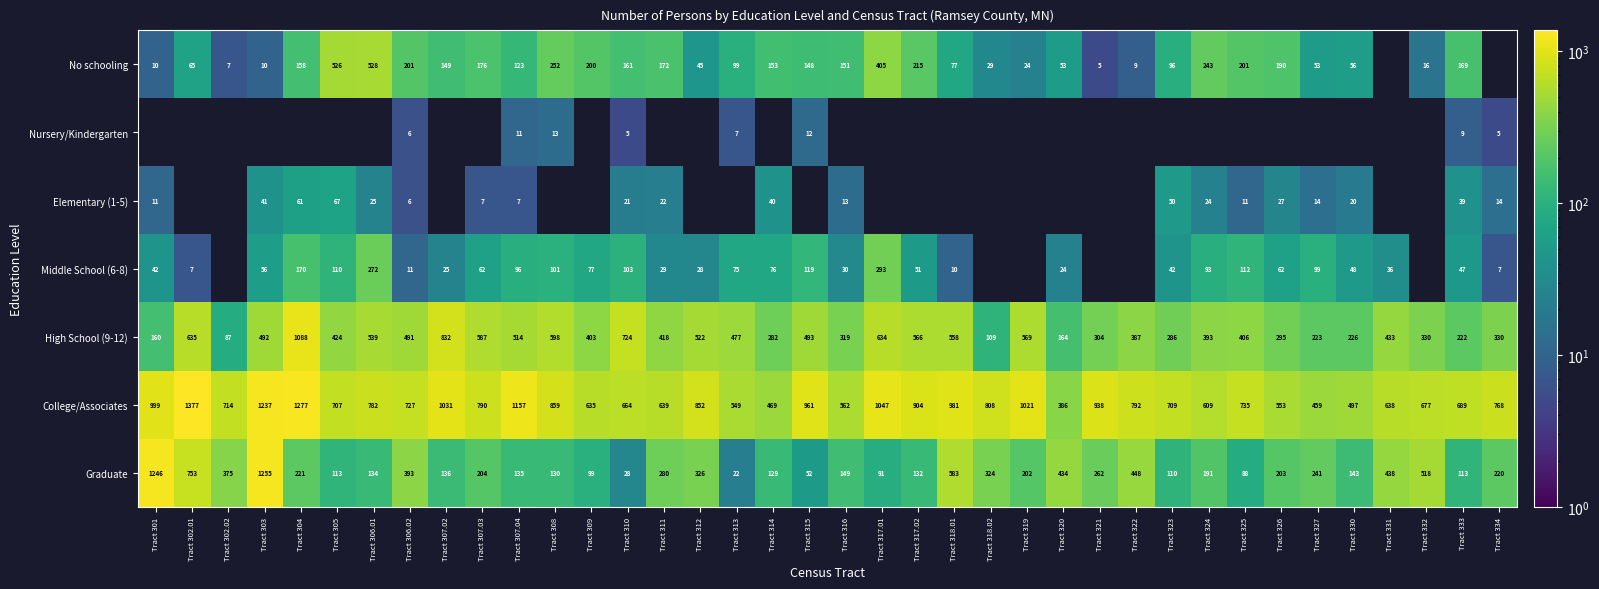

Is the value of High School (9-12) at Tract 315 greater than the value of Graduate at Tract 333?

Yes